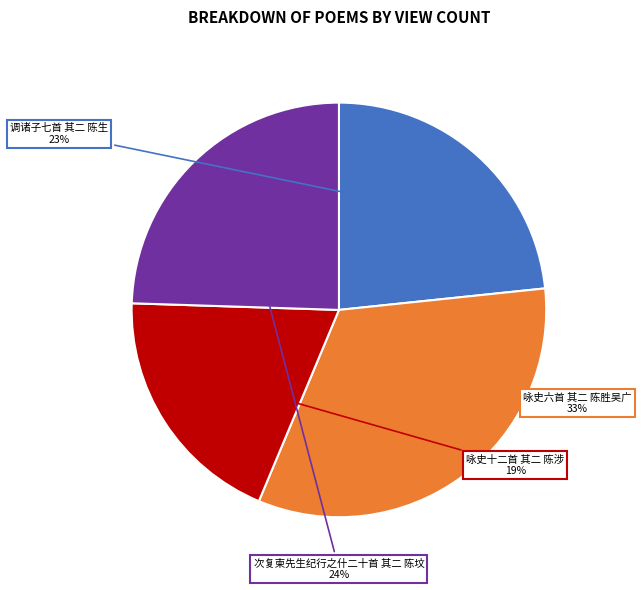

To the nearest percent, what is the difference between the largest and smallest slice percentages?

14%